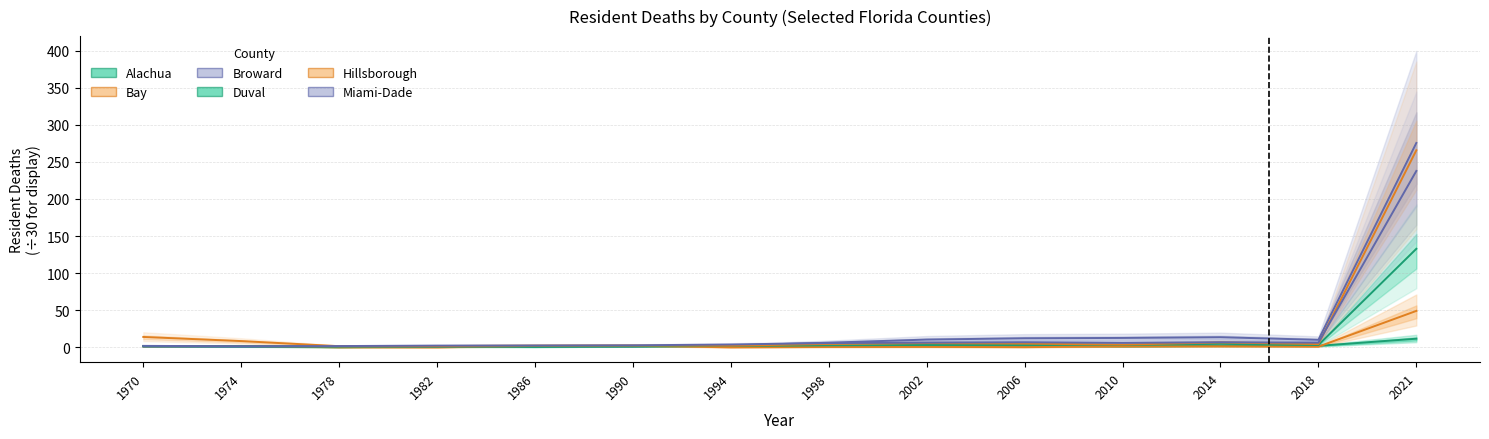

How many values in the Broward series are below 6?

7